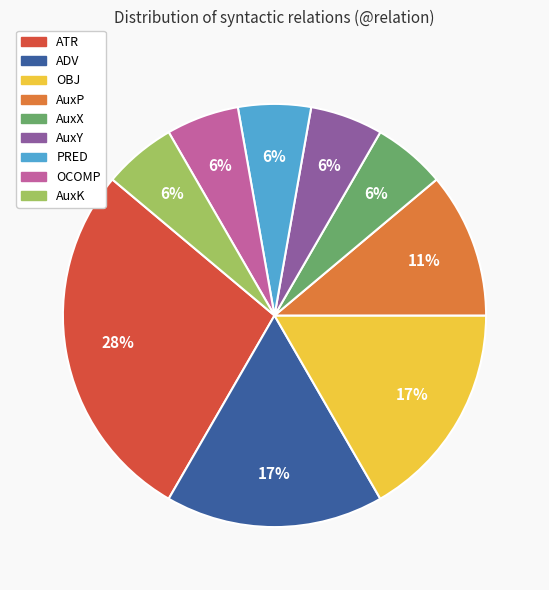

Is there a majority slice in this chart?

No